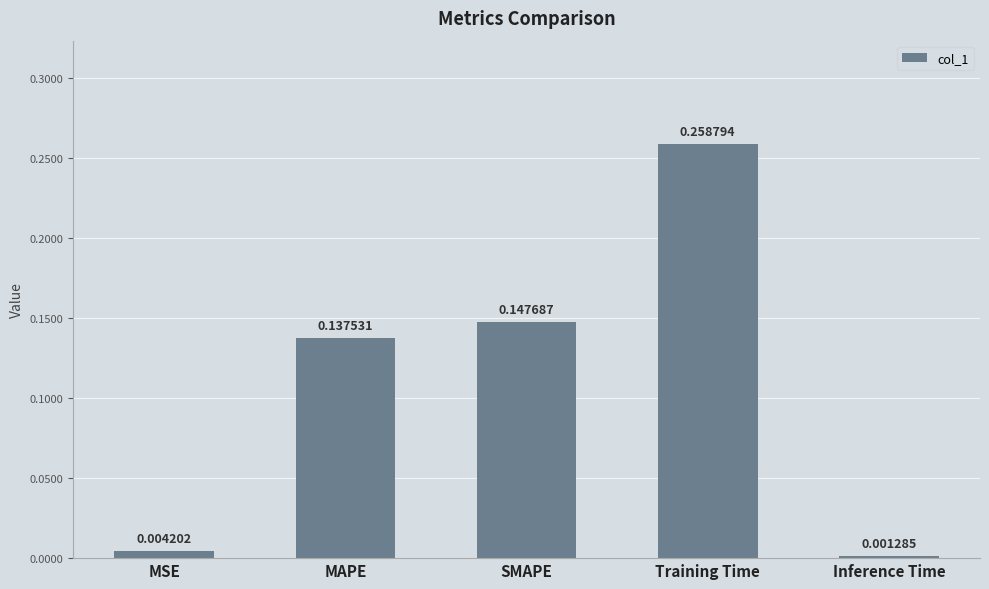

Between Training Time and SMAPE, which is larger?

Training Time